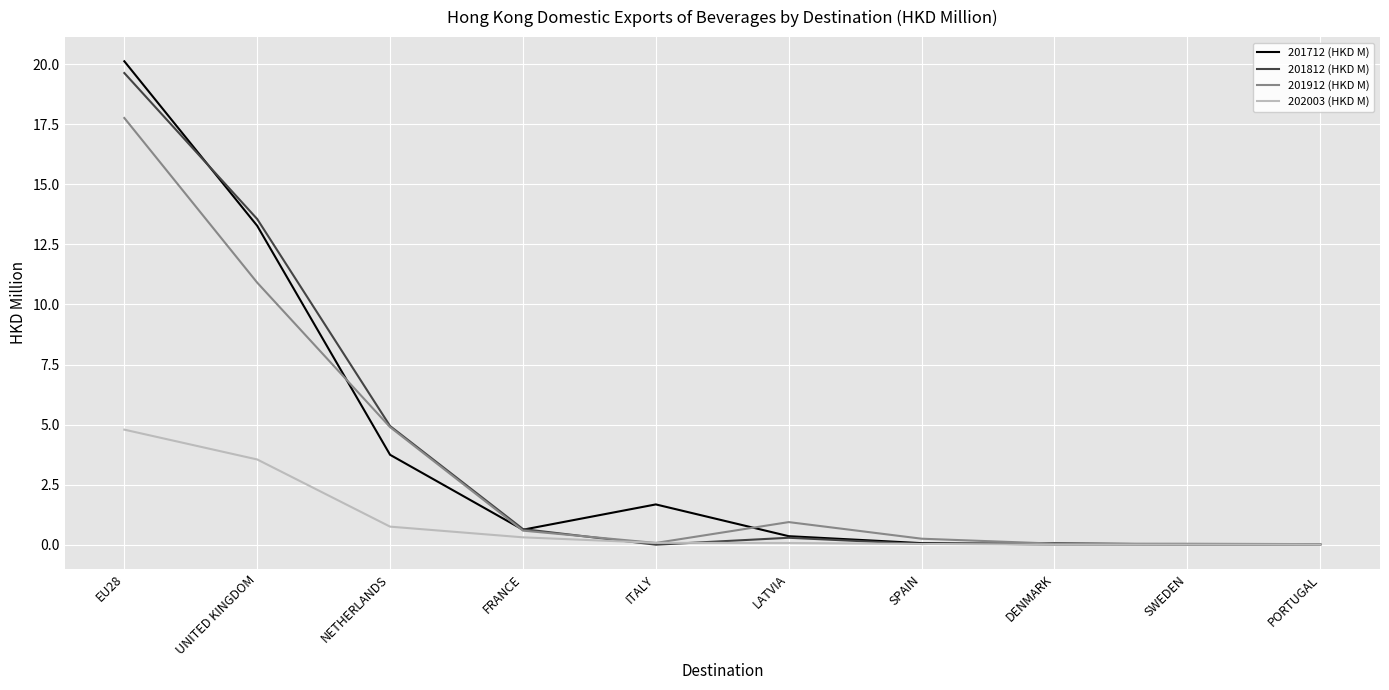

At which category does 201812 (HKD M) reach its first local peak?

LATVIA